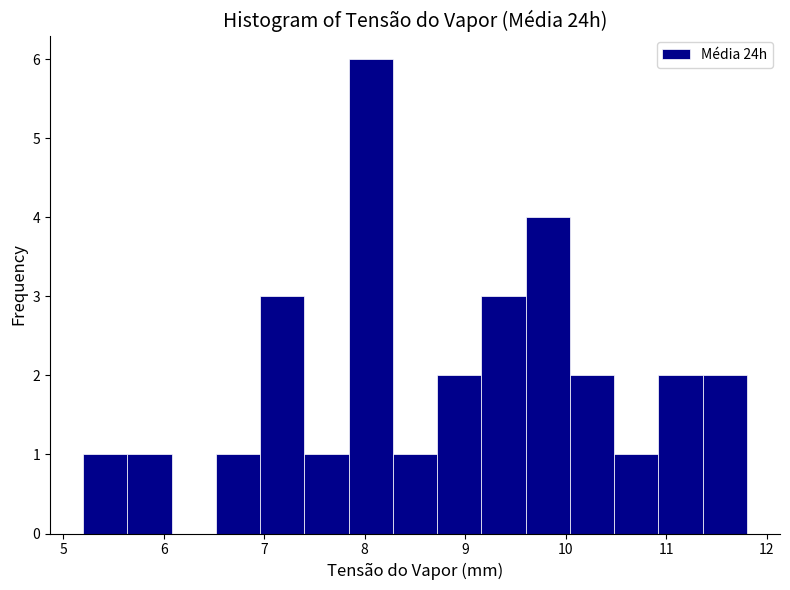

Reading left to right, list every bar in this chart as the range it spans on the x-axis followed by its height. Neither the bar edges nor the heights are printed on the chart, so give them approximately, as read against the axes.

5.20 to 5.64: 1
5.64 to 6.08: 1
6.08 to 6.52: 0
6.52 to 6.96: 1
6.96 to 7.40: 3
7.40 to 7.84: 1
7.84 to 8.28: 6
8.28 to 8.72: 1
8.72 to 9.16: 2
9.16 to 9.60: 3
9.60 to 10.04: 4
10.04 to 10.48: 2
10.48 to 10.92: 1
10.92 to 11.36: 2
11.36 to 11.80: 2